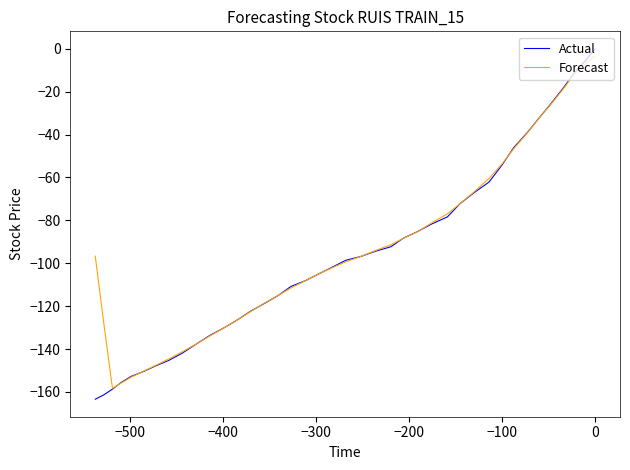

How many values in the Actual series are below -98?

21